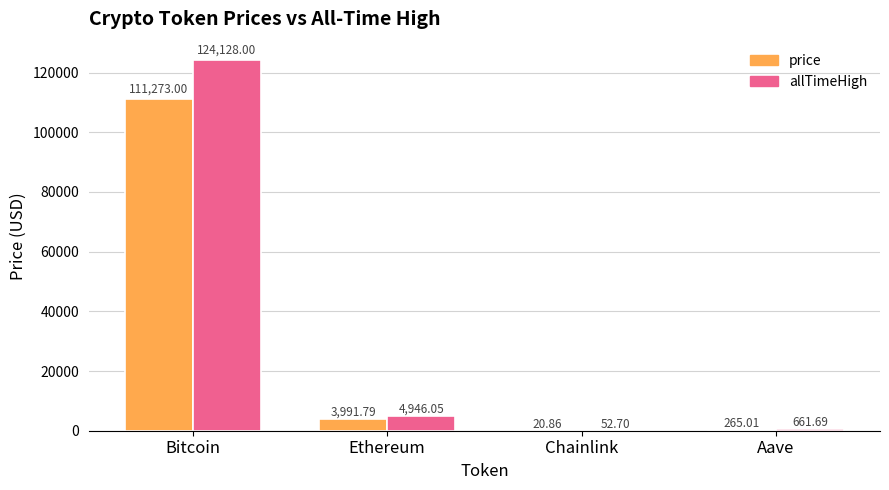

The allTimeHigh series shows 124128.0 at Bitcoin. True or false?

True